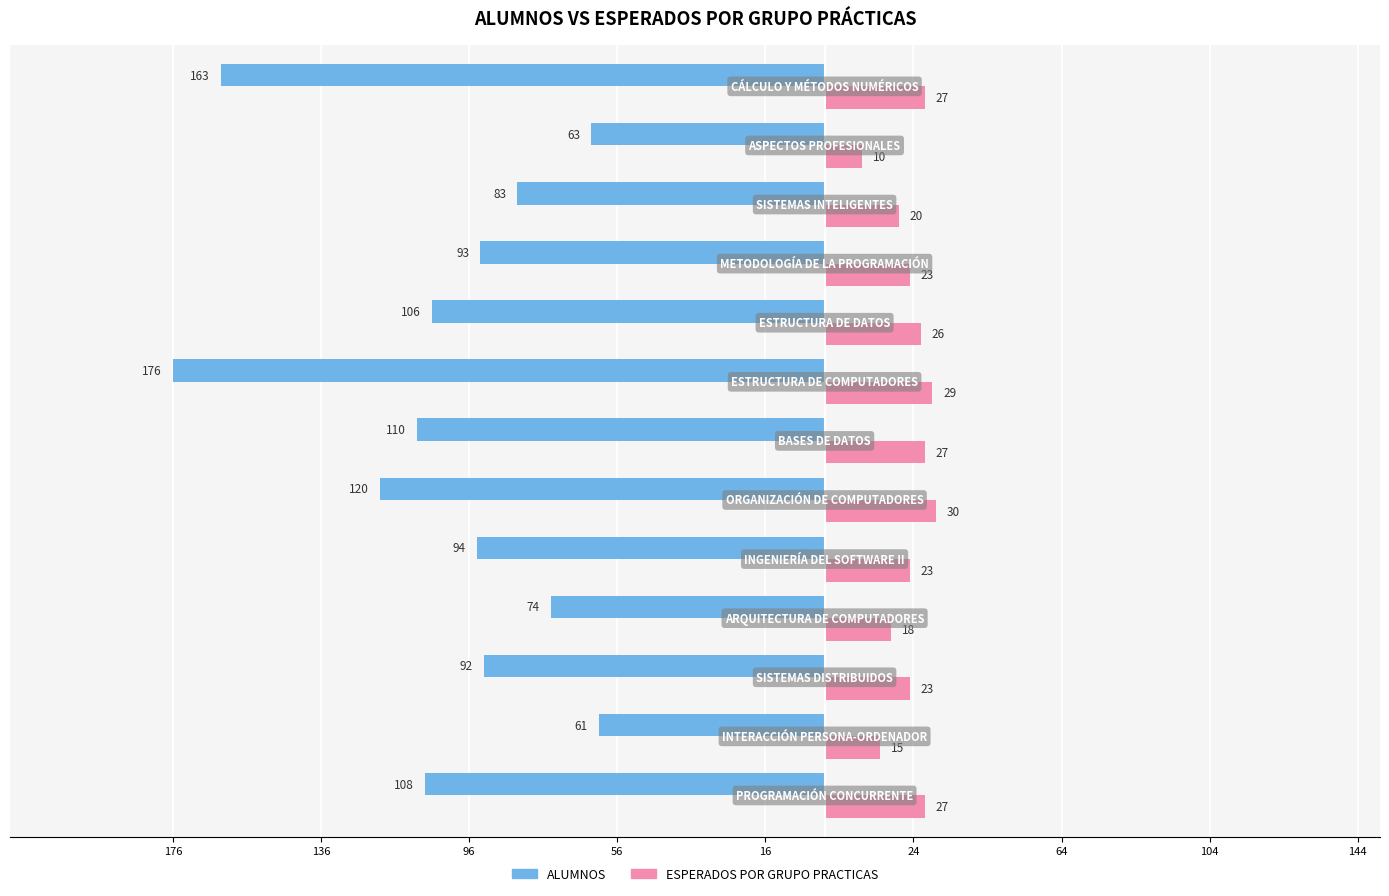

What are all the series names shown in the legend?

ALUMNOS, ESPERADOS POR GRUPO PRACTICAS